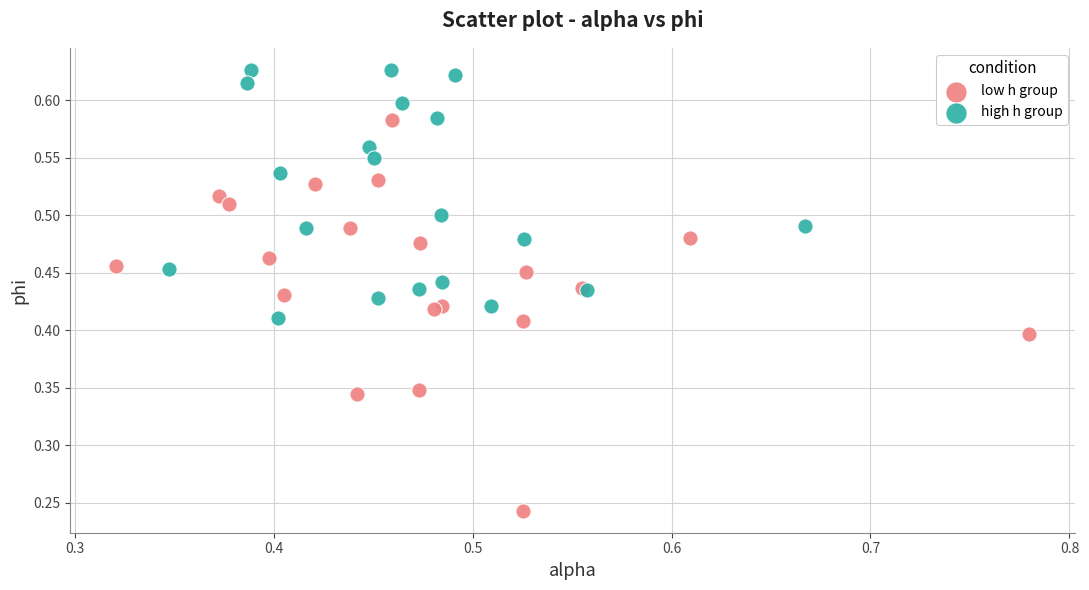

Which series contains the lowest Y value?

low h group